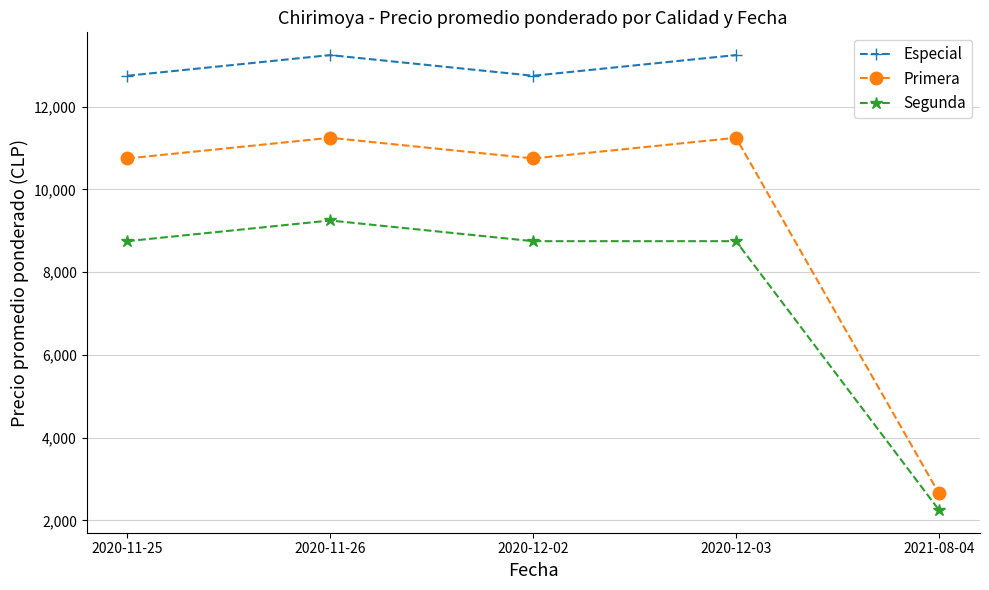

How many values in the Primera series are below 10750?

1